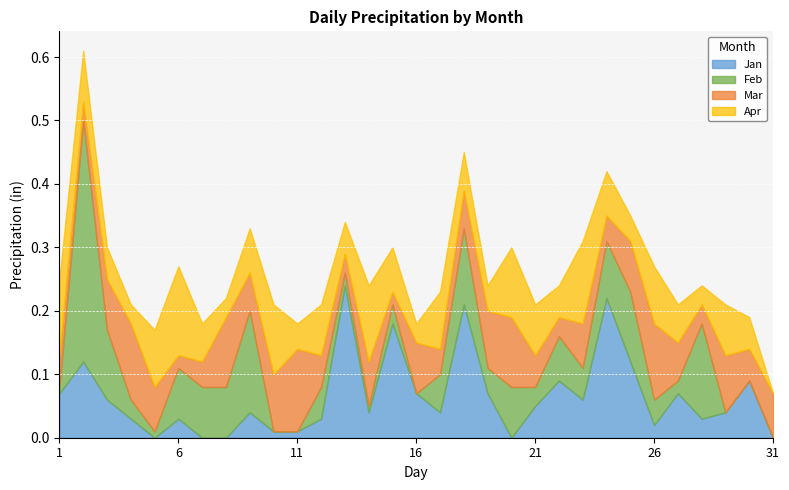

How many times do Mar and Jan cross each other?

14